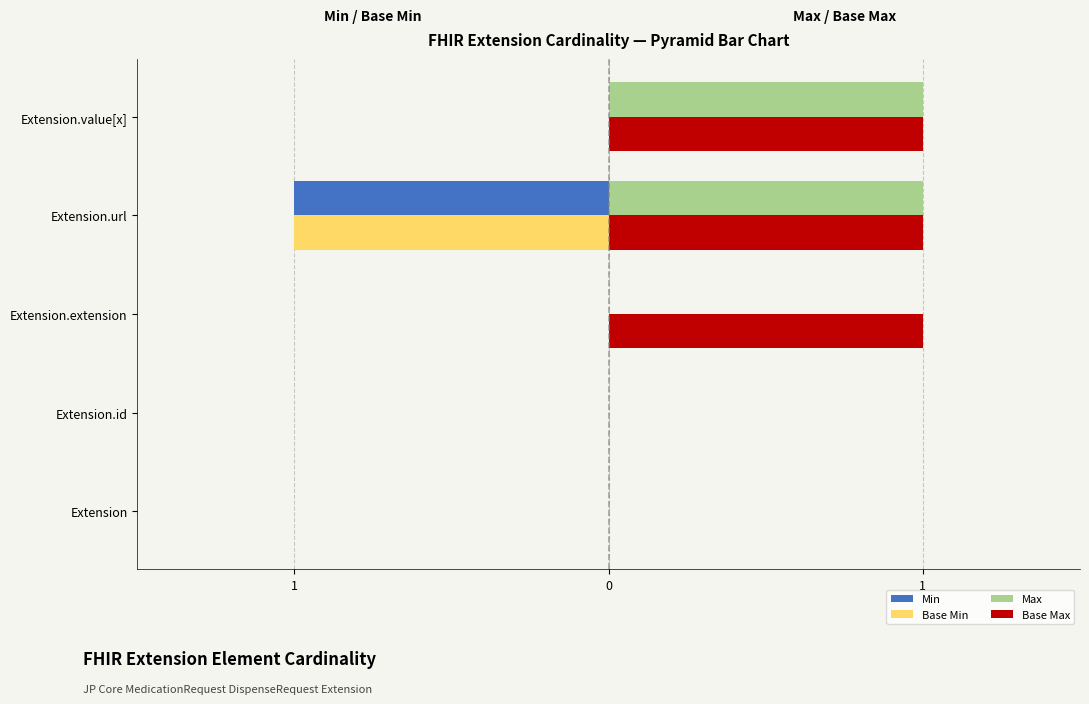

What are all the series names shown in the legend?

Min, Base Min, Max, Base Max